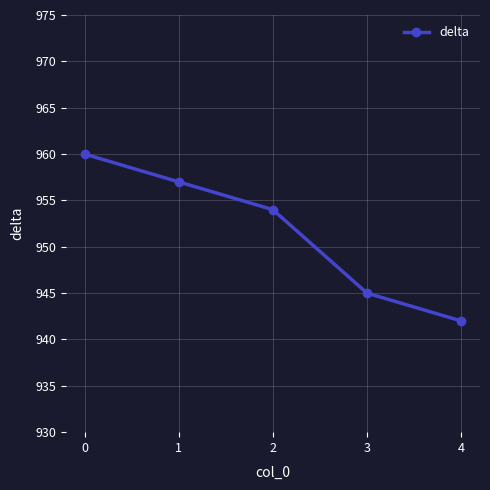

What is the value of the 4th point from the left?

945